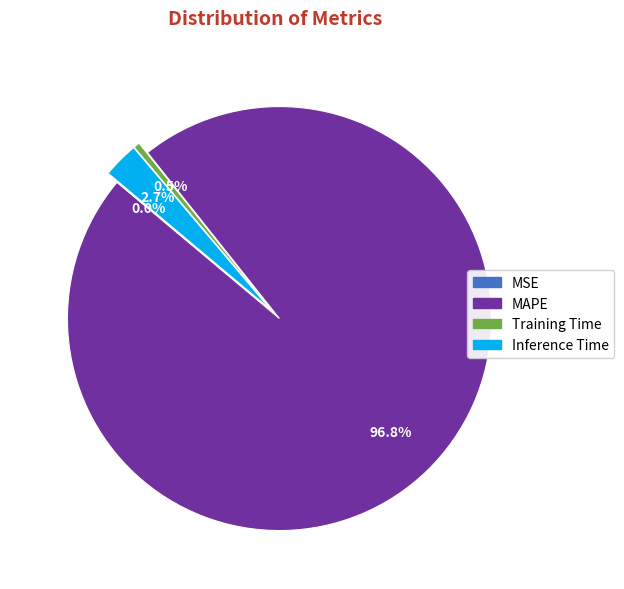

Which category has the biggest portion of the pie?

MAPE